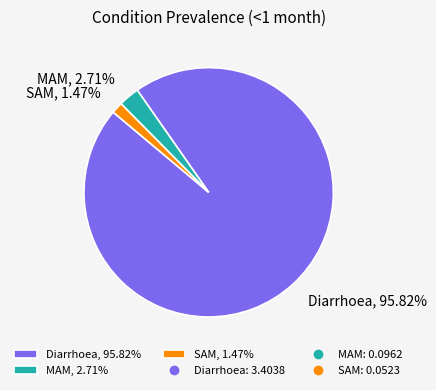

How many slices are in this pie chart?

3